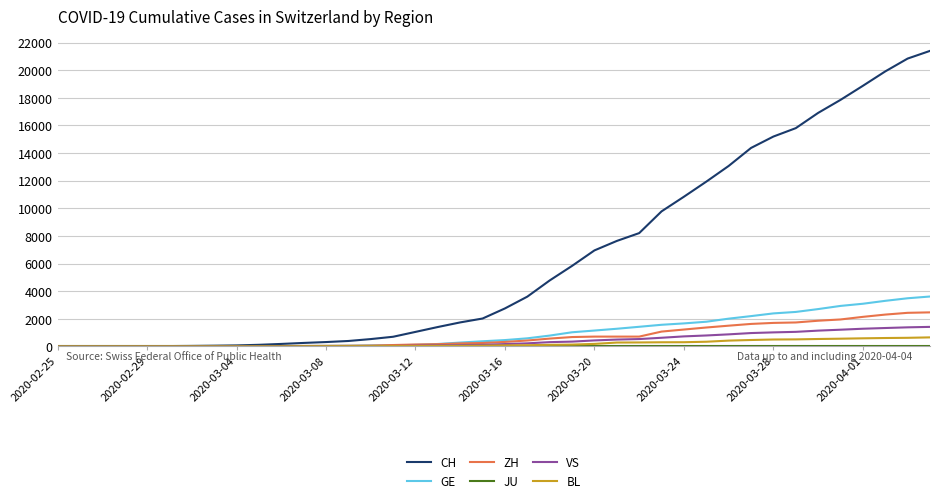

Is this an area chart (filled region under the line)?

No